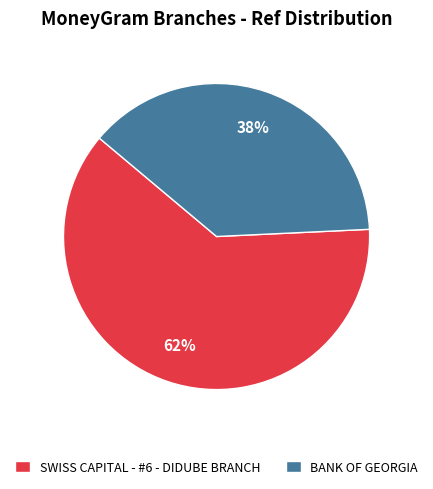

What is the smallest slice in the pie chart?

BANK OF GEORGIA